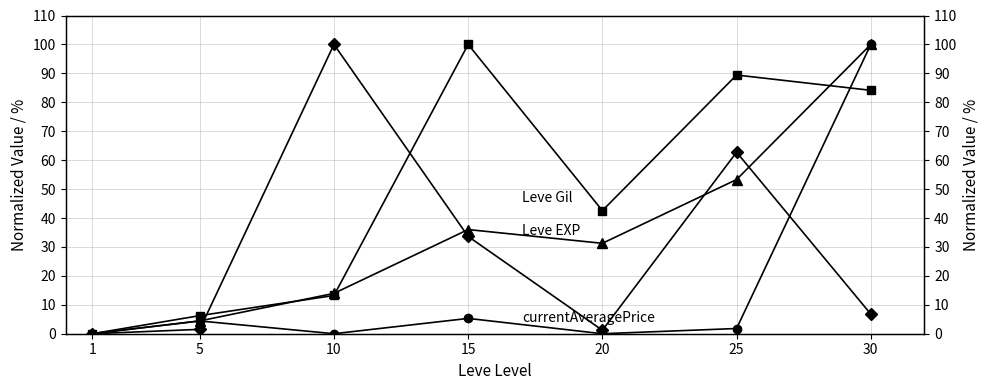

The value of LevePriceHQ at 25 is 2.8. True or false?

False